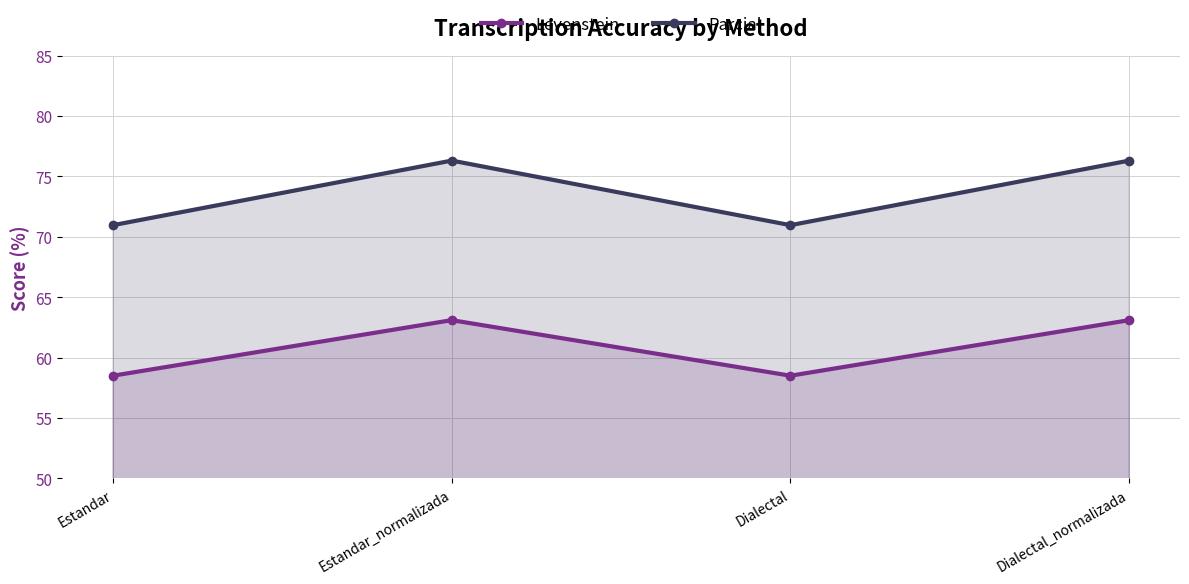

True or false: Levenstein has more than 1 points higher than both neighbors.

False